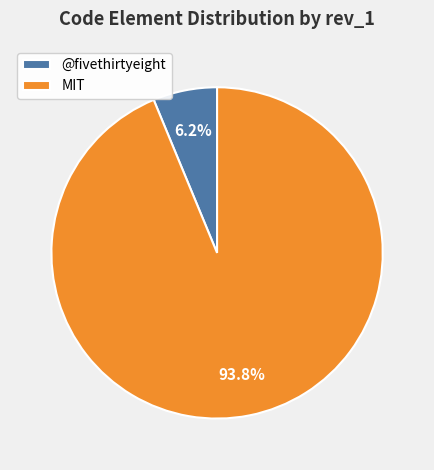

True or false: @fivethirtyeight accounts for 6% of the total.

True